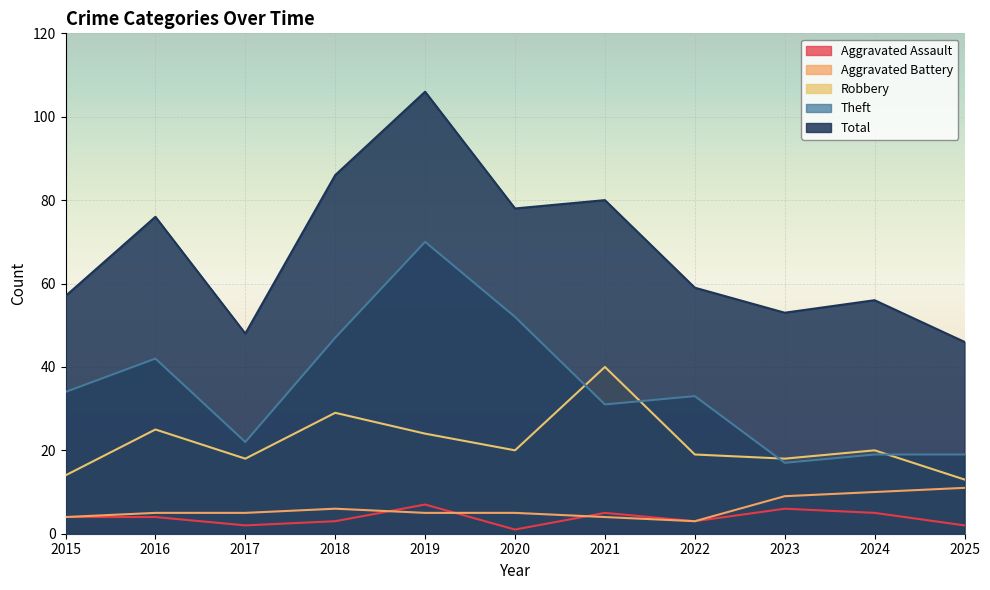

Which category has the lowest value in the Total series?

2025